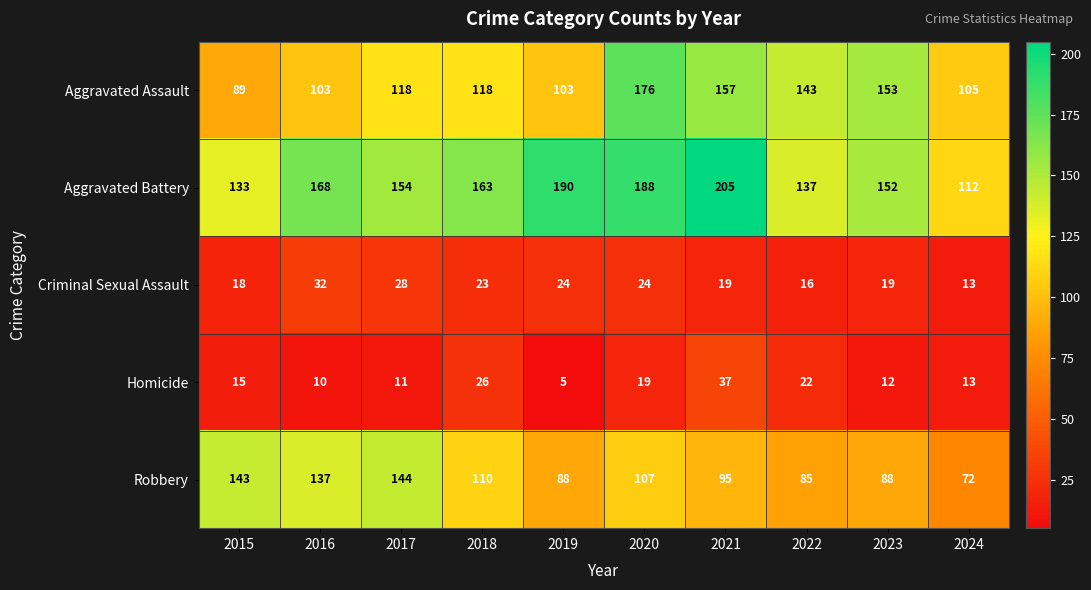

Read the Aggravated Battery value at 2017.

154